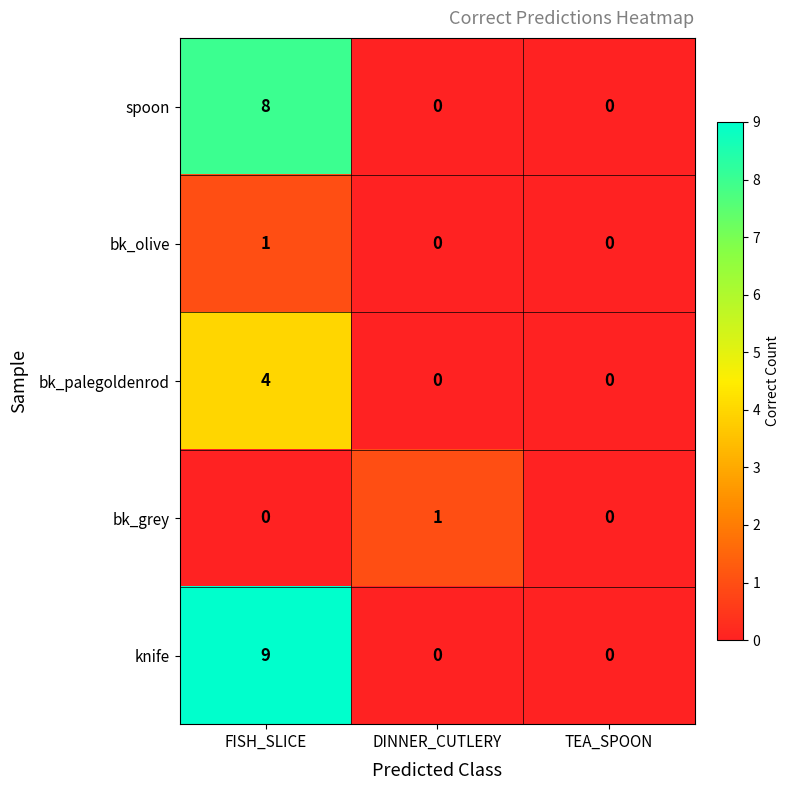

How many data points does each series have?

3